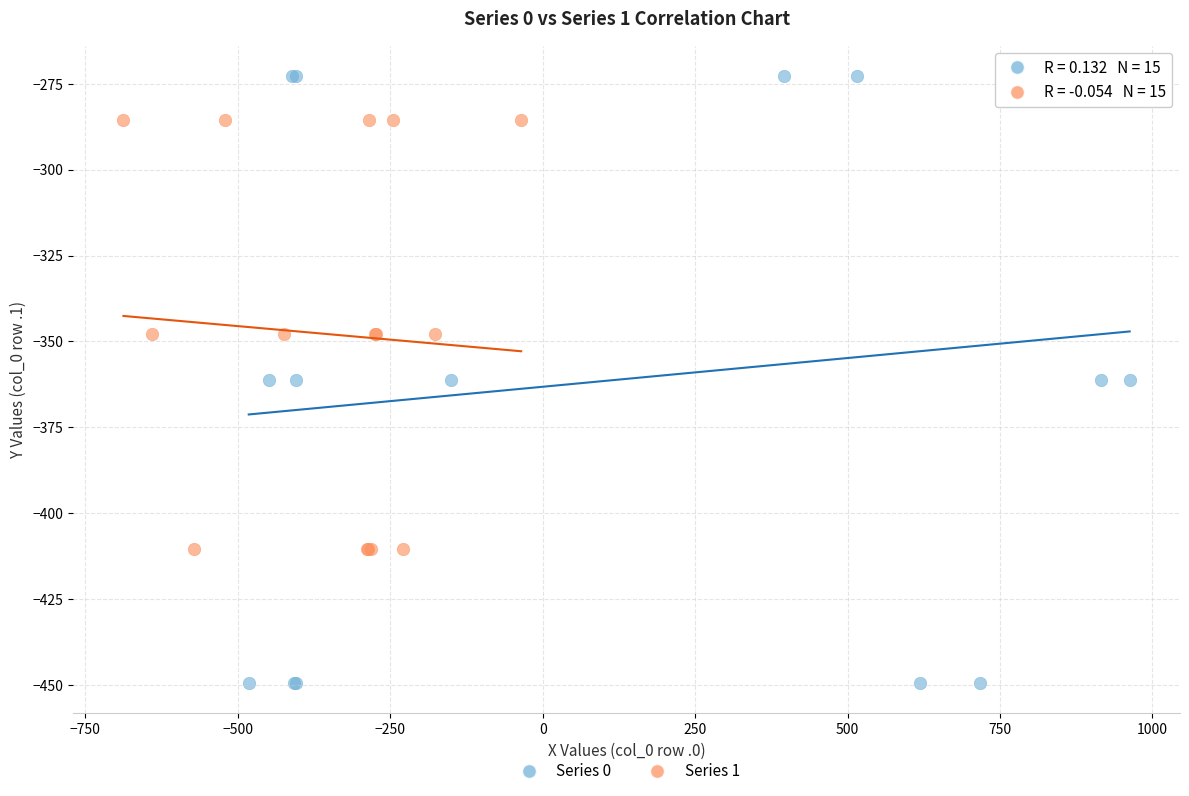

What are all the series names shown in the legend?

Series 0, Series 1